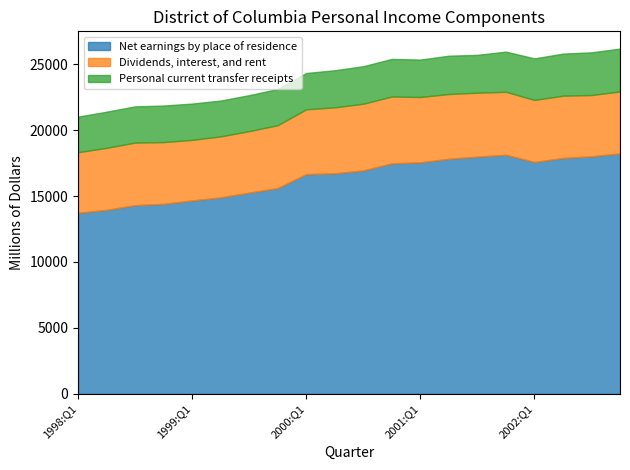

What is the minimum value for Dividends, interest, and rent?

4597.4